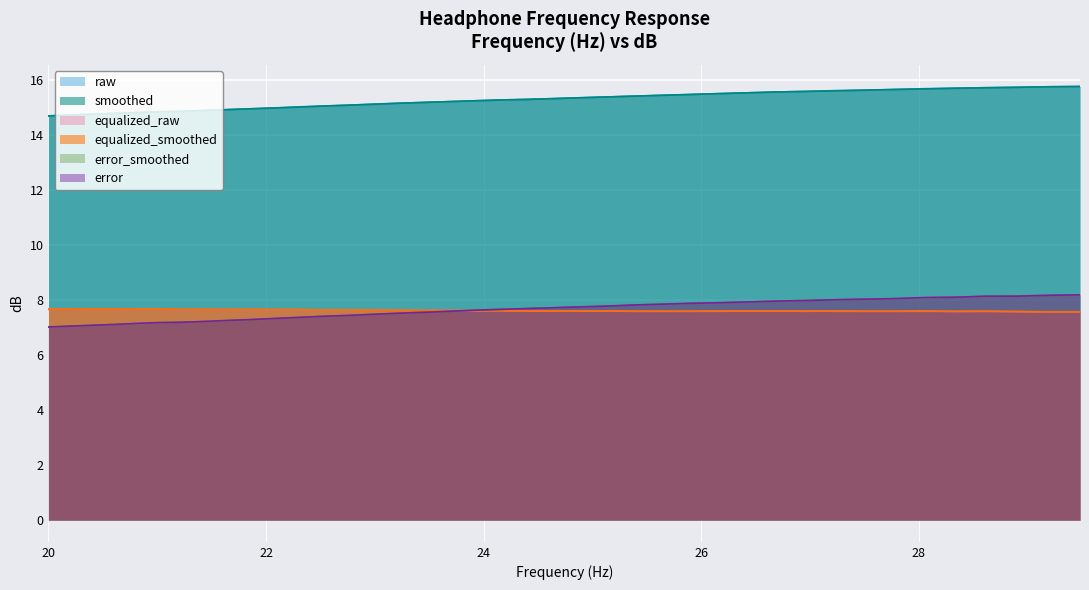

What is the minimum value for equalized_raw?

7.6